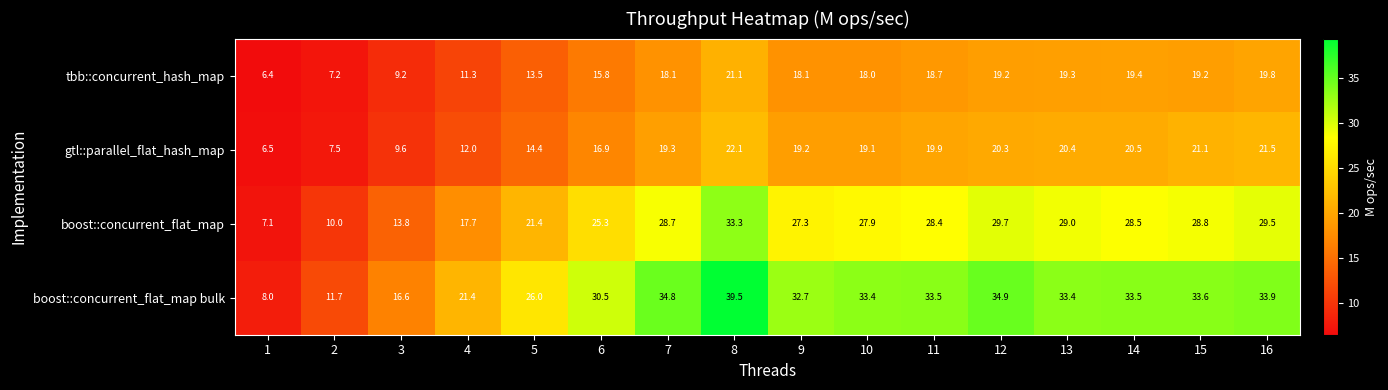

What is the sum of the gtl::parallel_flat_hash_map values at 15 and 4?

33.1